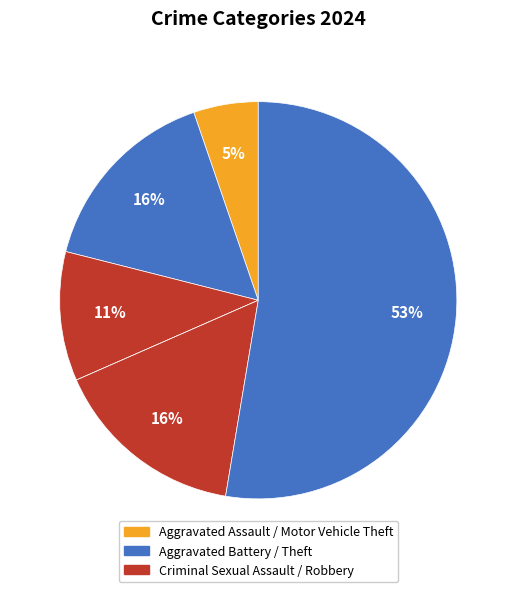

How many segments does this pie chart have?

6